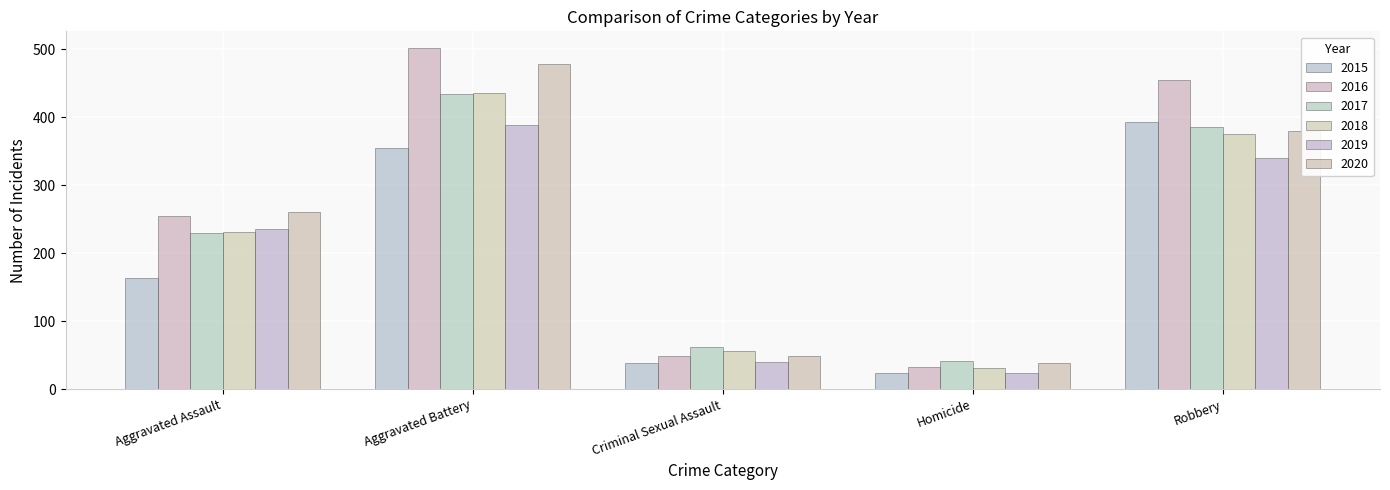

Between Aggravated Battery and Homicide, which series saw the biggest shift?

2016